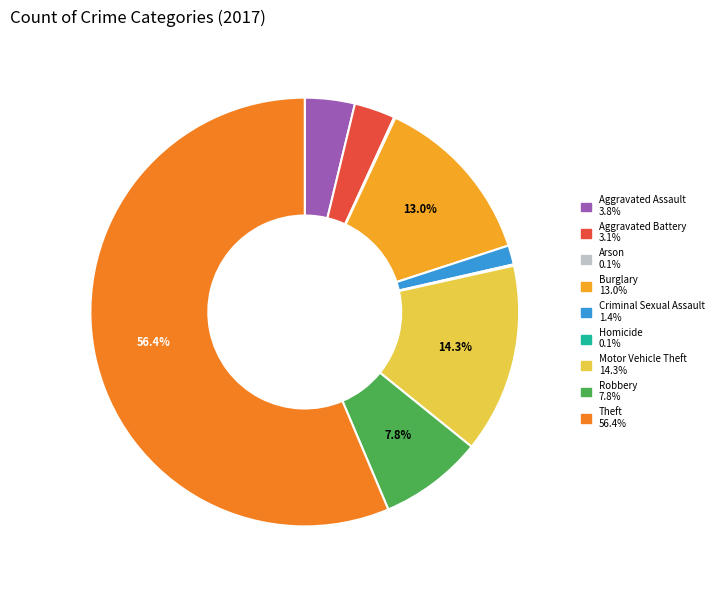

What is the change in value from Aggravated Battery to Motor Vehicle Theft?

+116